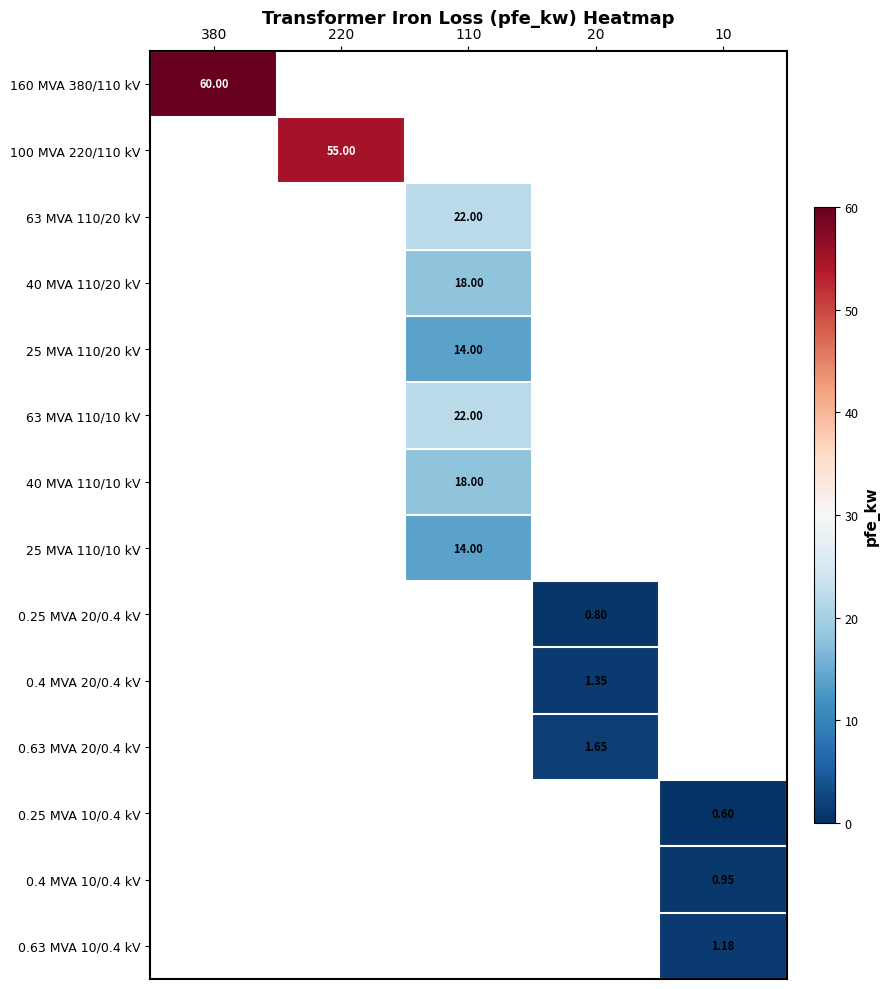

Which category has the highest value in the 0.63 MVA 10/0.4 kV series?

10